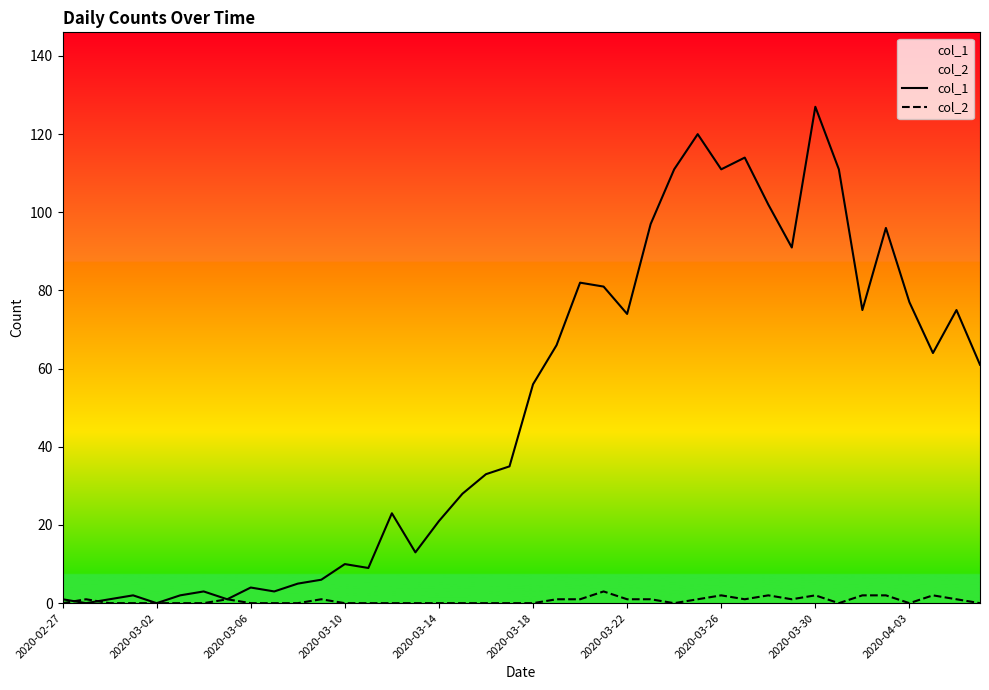

In col_2, how many points are lower than both neighbors (excluding endpoints)?

5